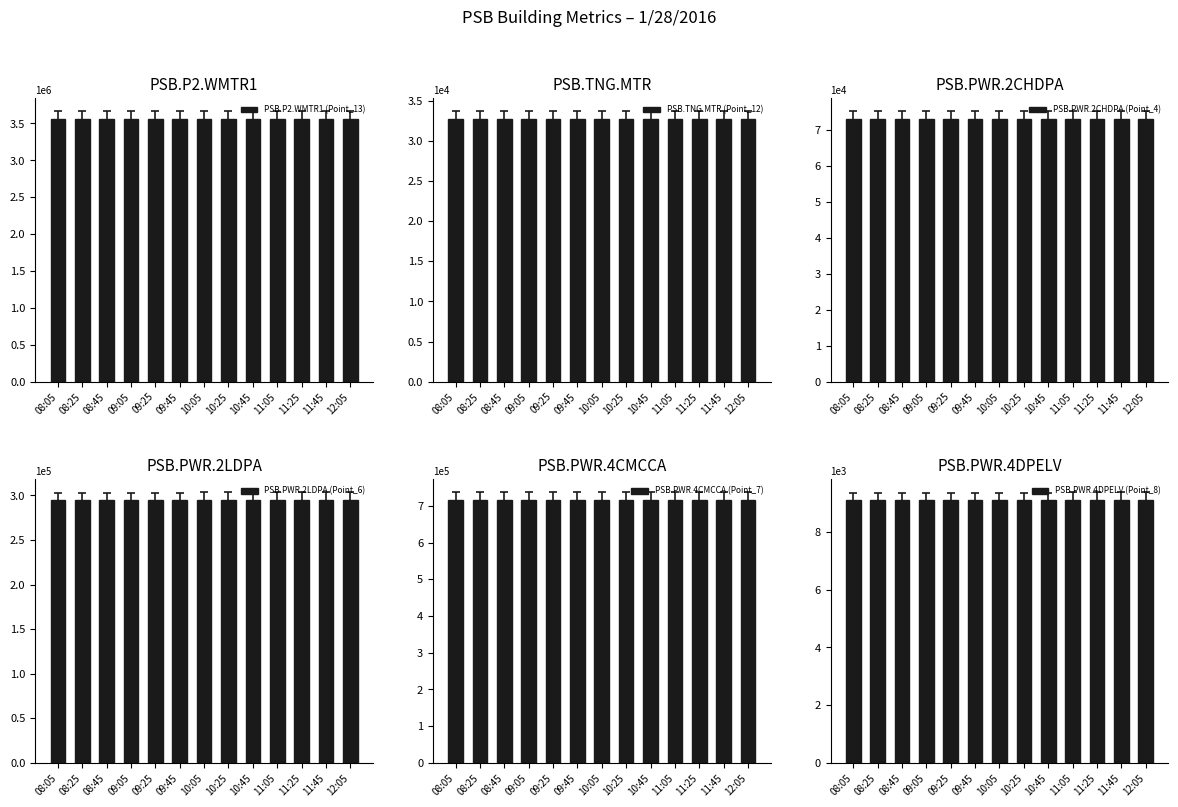

Reading left to right, list all the values displayed in this chart.

PSB.P2.WMTR1 (Point_13): 3557500	3557500	3557500	3557600	3557600	3557600	3557600	3557700	3557700	3557700	3557800	3557800	3557900
PSB.TNG.MTR (Point_12): 32690	32690	32690	32690	32690	32690	32690	32690	32690	32690	32690	32690	32690
PSB.PWR.2CHDPA (Point_4): 72852	72852	72853	72853	72853	72854	72854	72855	72855	72856	72856	72857	72857
PSB.PWR.2LDPA (Point_6): 294434	294439	294454	294465	294471	294480	294490	294500	294510	294520	294530	294540	294550
PSB.PWR.4CMCCA (Point_7): 714859	714866	714886	714899	714907	714918	714928	714938	714948	714958	714968	714978	714988
PSB.PWR.4DPELV (Point_8): 9089	9089	9090	9091	9091	9092	9092	9093	9093	9094	9094	9095	9095